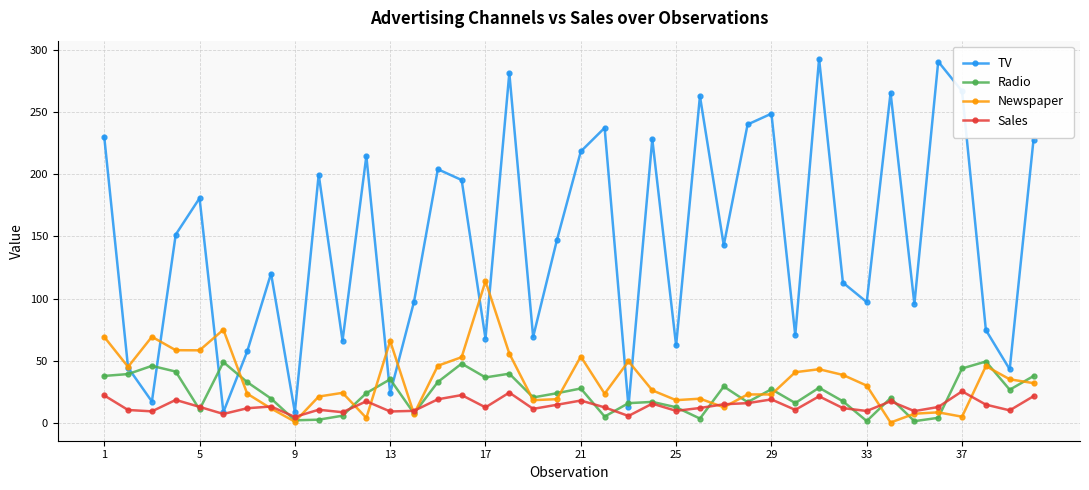

List the series in order of their peak value, highest first.

TV, Newspaper, Radio, Sales